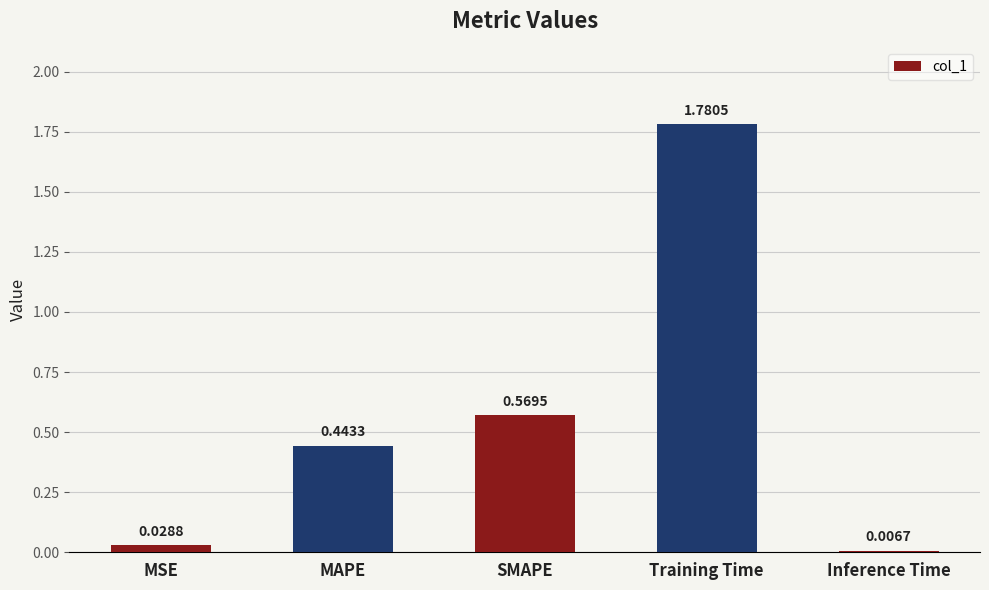

Between Training Time and MSE, which is larger?

Training Time